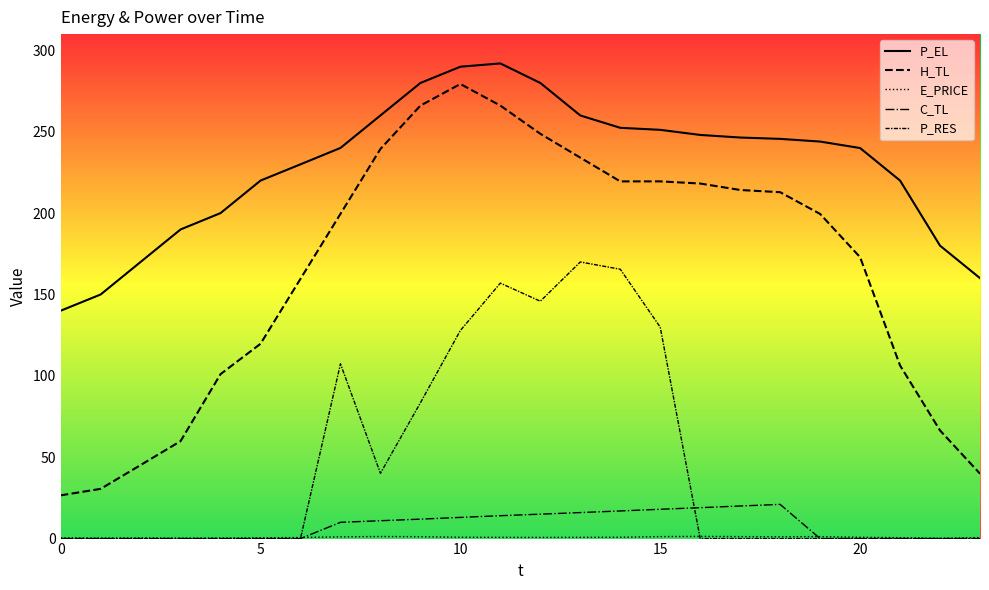

True or false: C_TL and E_PRICE cross at least once.

True